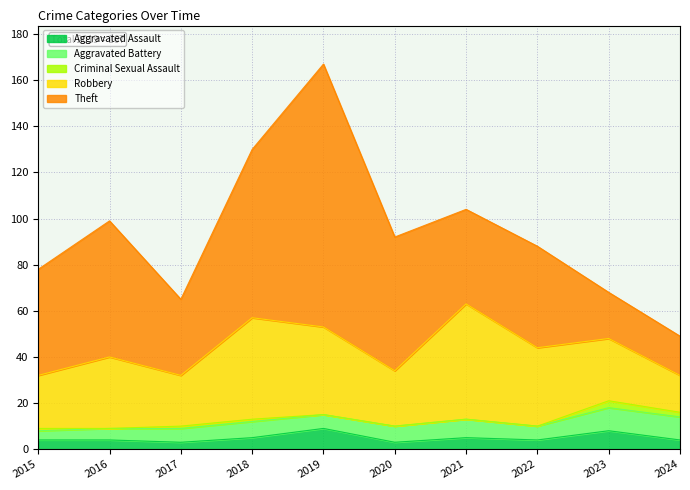

What is the sum of all Aggravated Battery values?

69